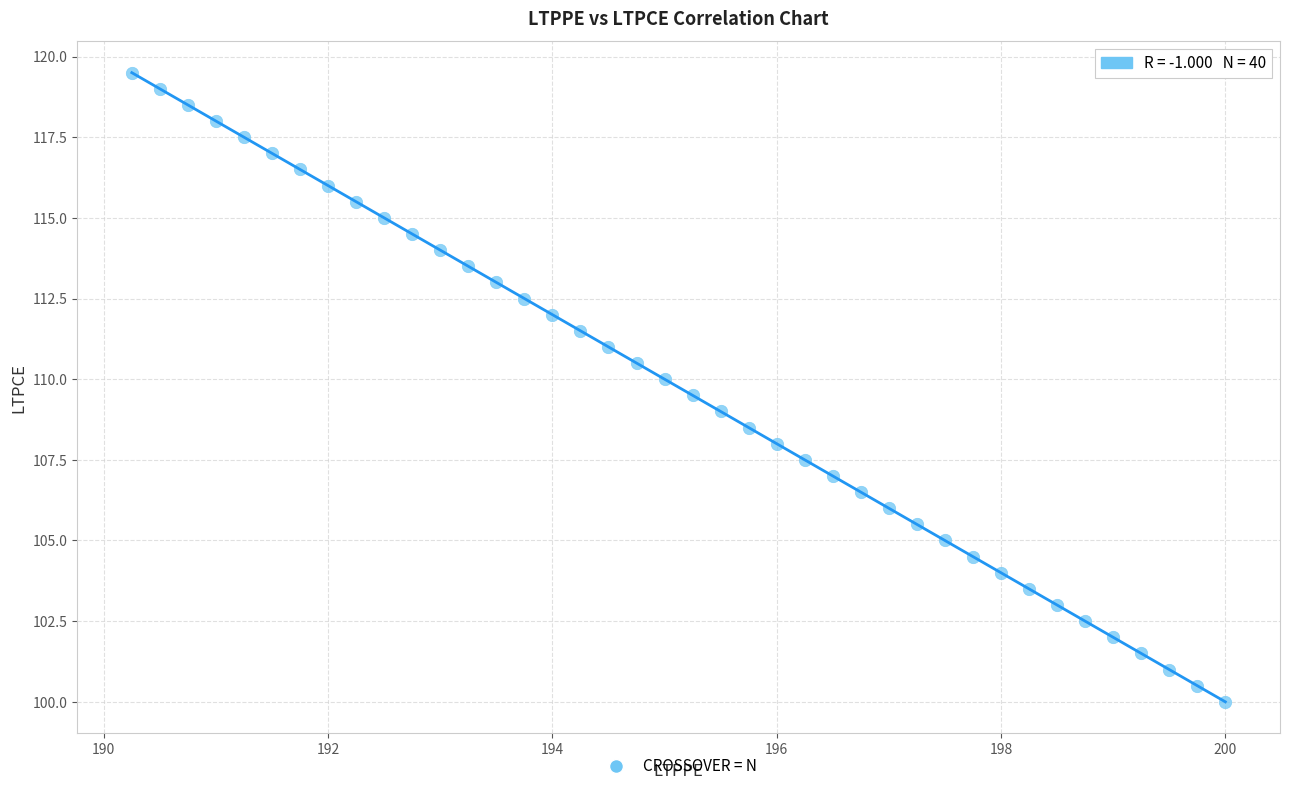

What is the range of Y values (max minus min)?

19.5